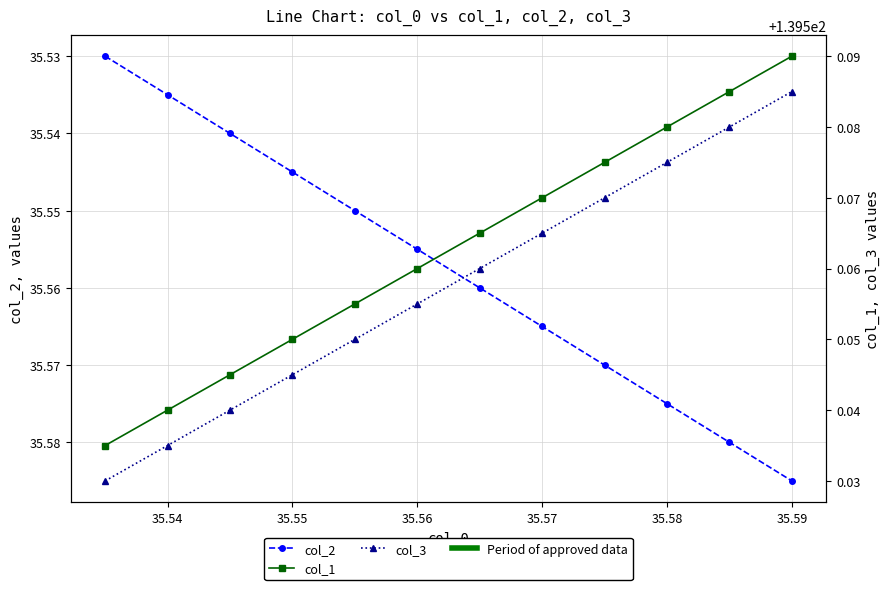

How many series are shown in this chart?

3